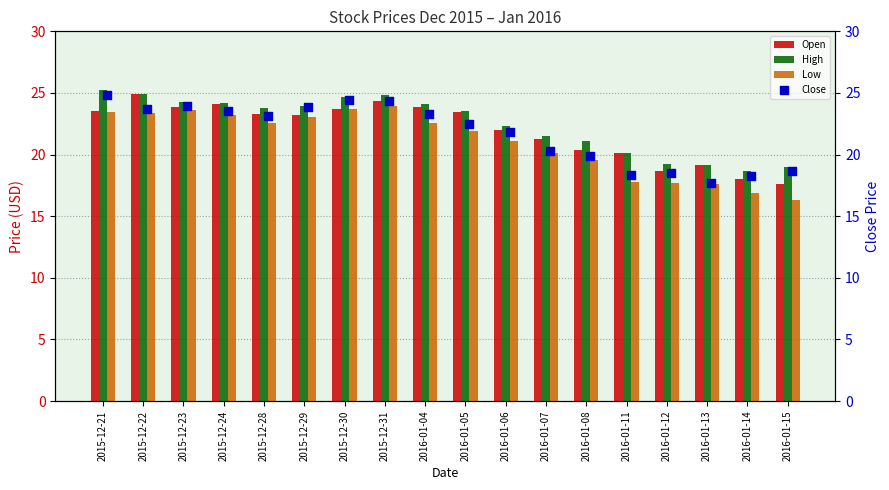

Which series has the widest spread of Y values?

Low